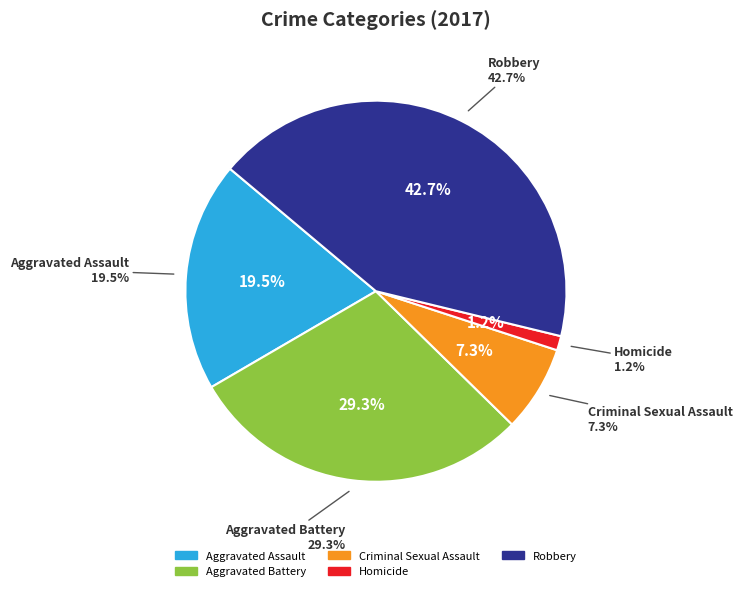

How many slices are in this pie chart?

5